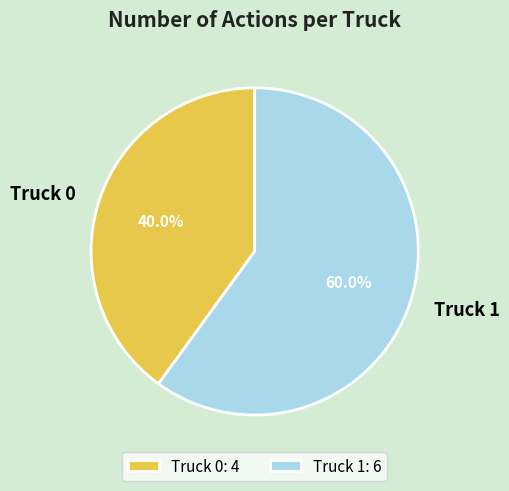

Which category has the biggest portion of the pie?

Truck 1